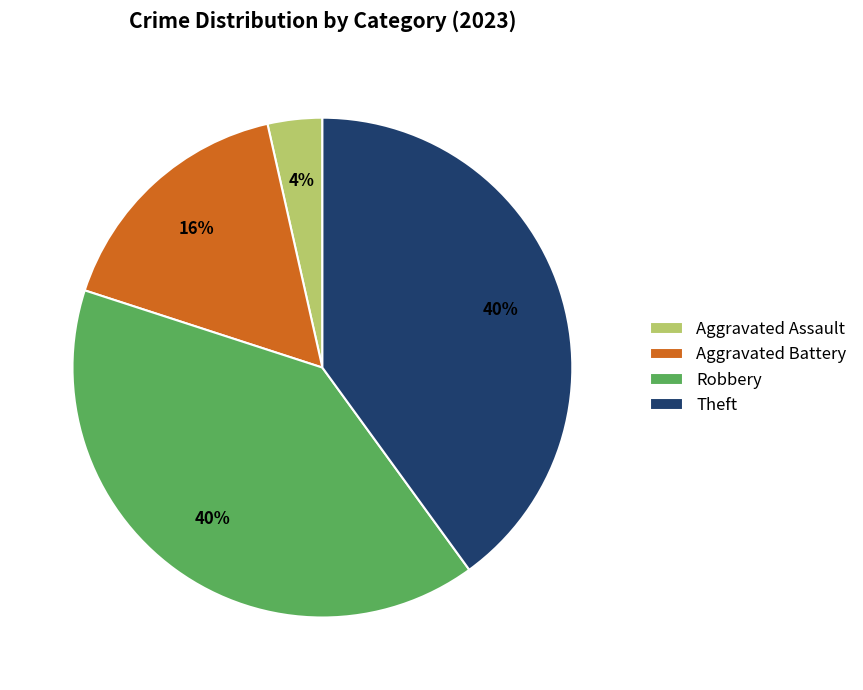

The Aggravated Battery slice represents 16% of the pie. True or false?

True